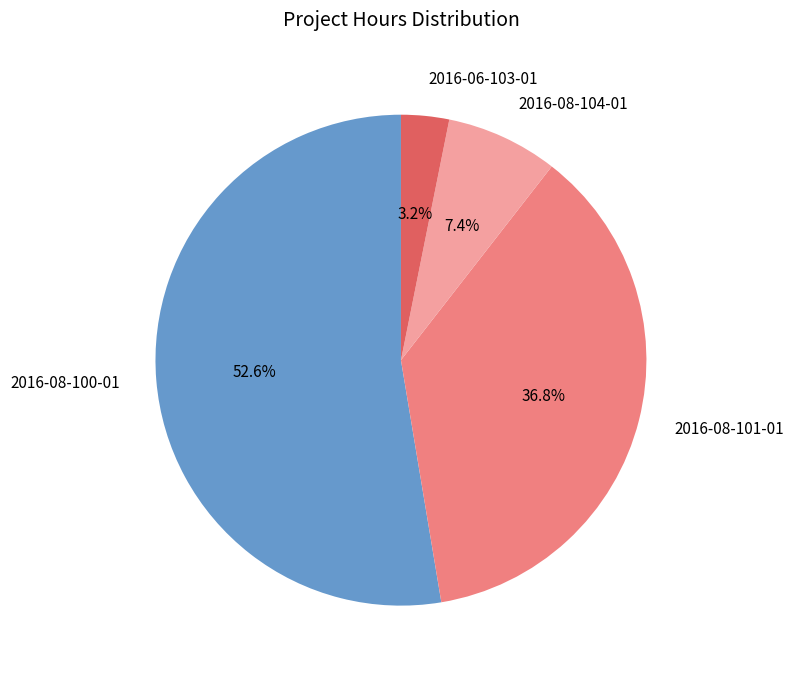

Combined, do 2016-08-104-01 and 2016-08-101-01 account for over 50%?

No